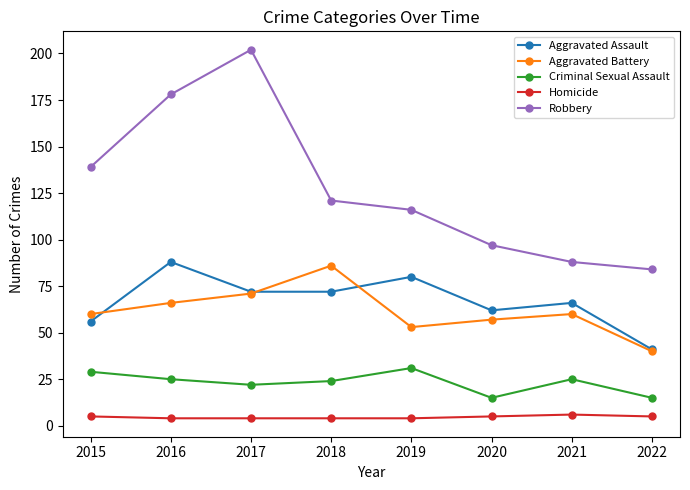

What are all the series names shown in the legend?

Aggravated Assault, Aggravated Battery, Criminal Sexual Assault, Homicide, Robbery